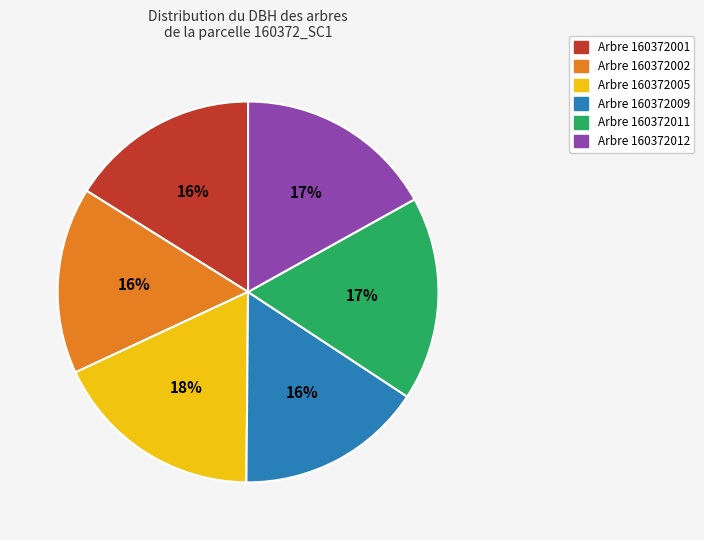

Does any single category account for the majority?

No